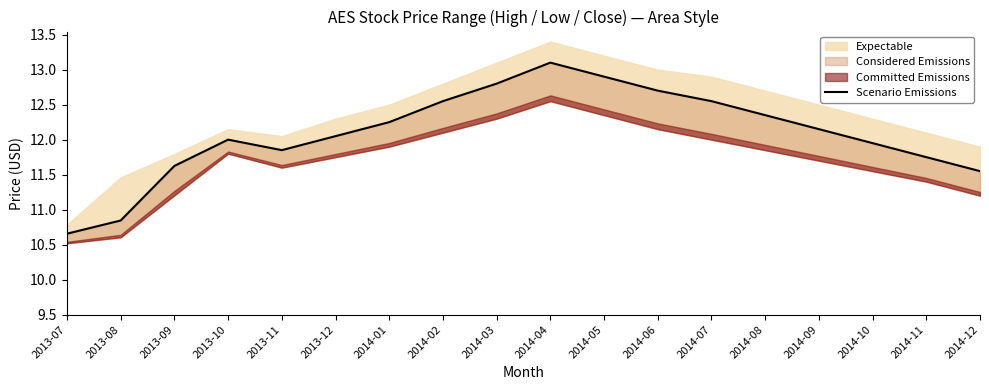

What is the change in value from 2013-12 to 2014-01?

+0.2